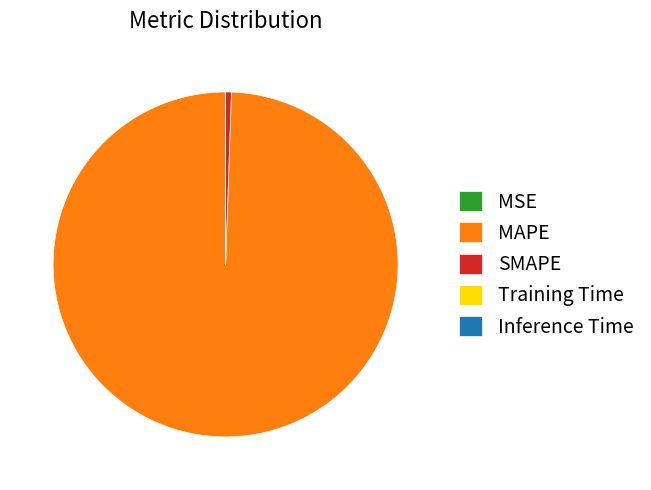

Does MAPE represent more than half of the total?

Yes